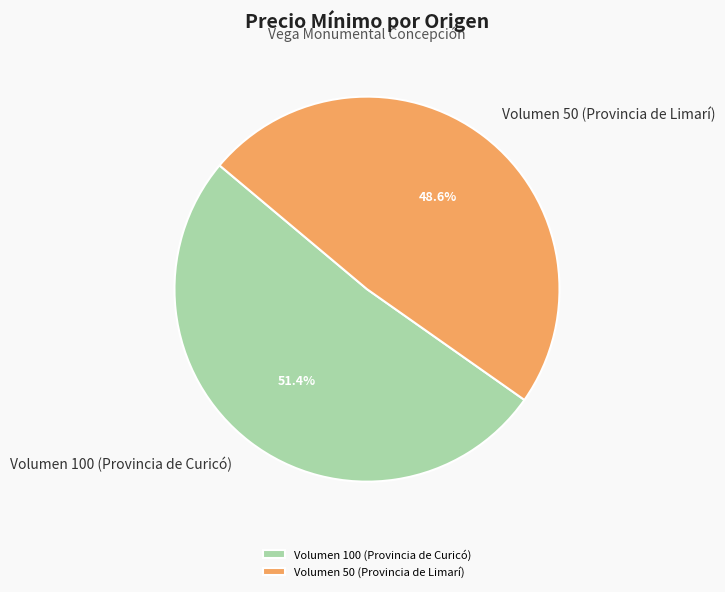

What is the largest slice in the pie chart?

Volumen 100 (Provincia de Curicó)